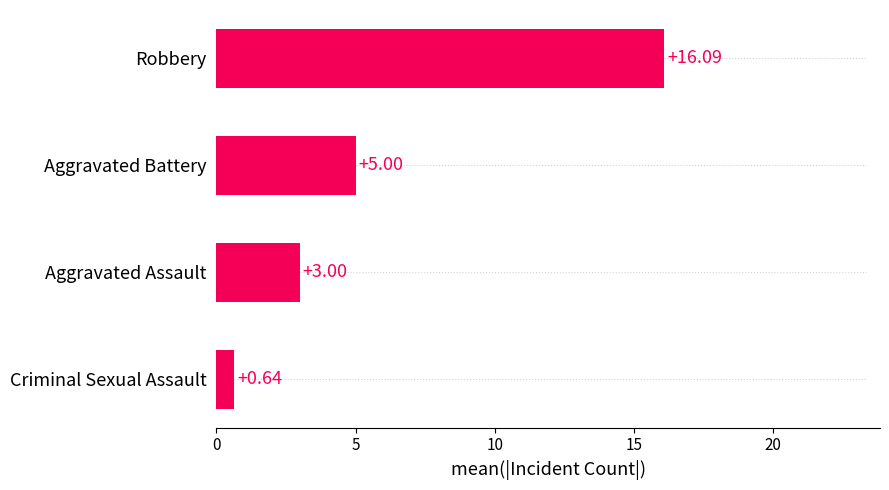

Rank the categories by value from highest to lowest.

Robbery, Aggravated Battery, Aggravated Assault, Criminal Sexual Assault